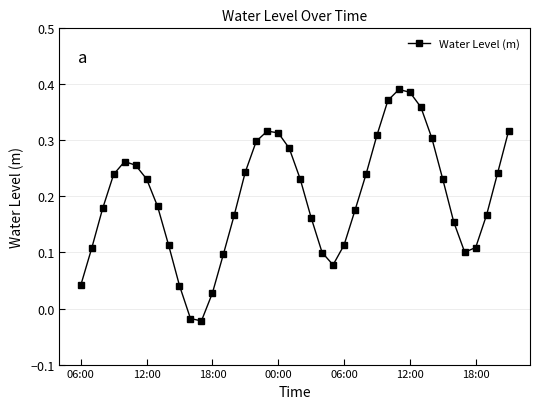

How many interior local peaks (higher than both neighbors) does the data have?

3